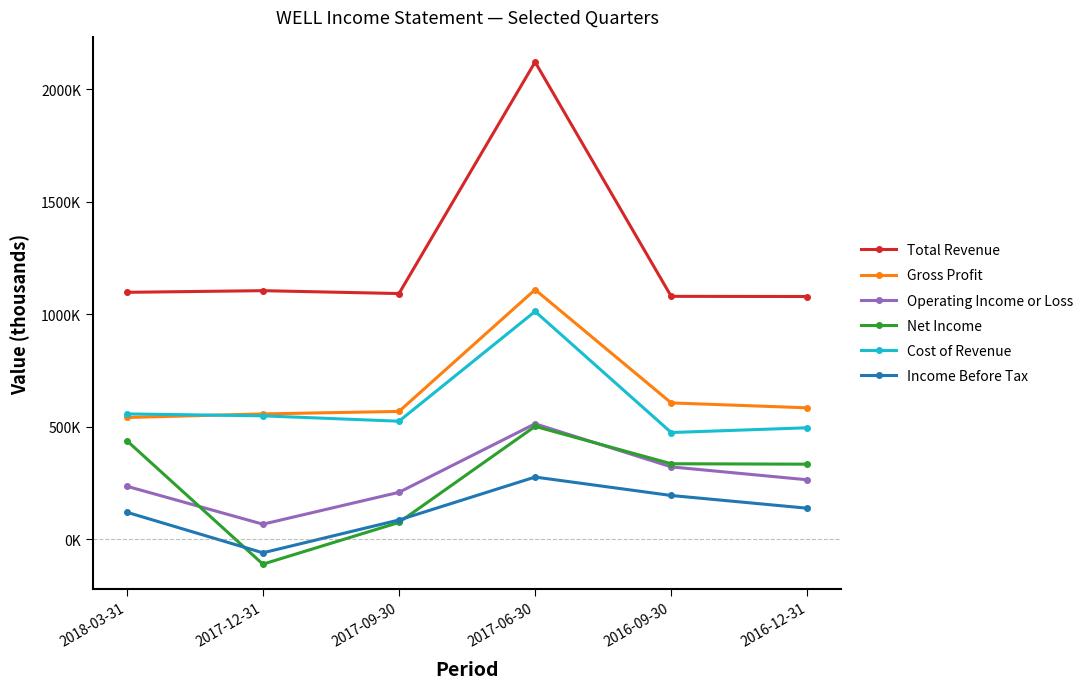

True or false: Cost of Revenue and Net Income cross at least once.

False